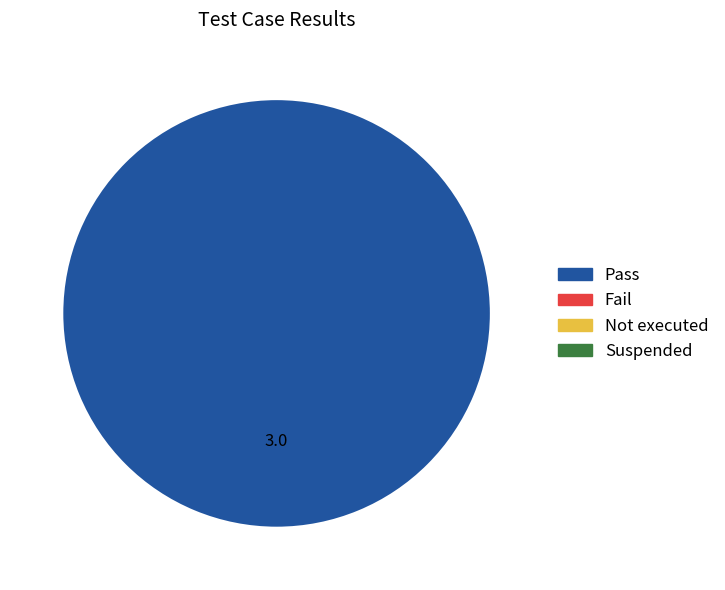

Count the number of slices in the pie.

1